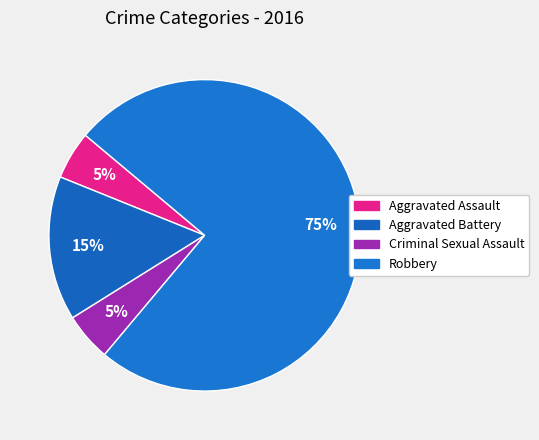

To the nearest percent, what portion does Criminal Sexual Assault represent?

5%